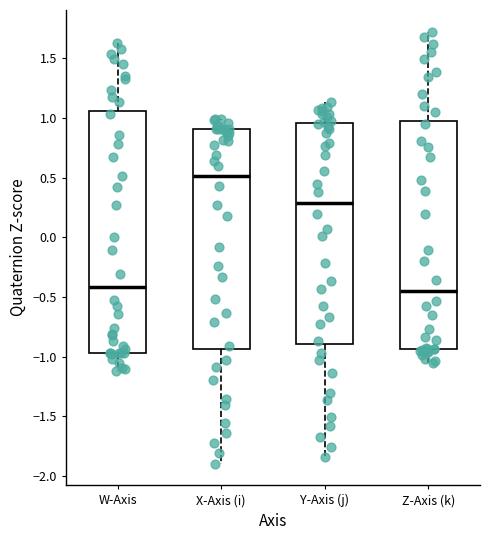

Comparing the boxes themselves (not the whiskers), which one is the tallest?

W-Axis